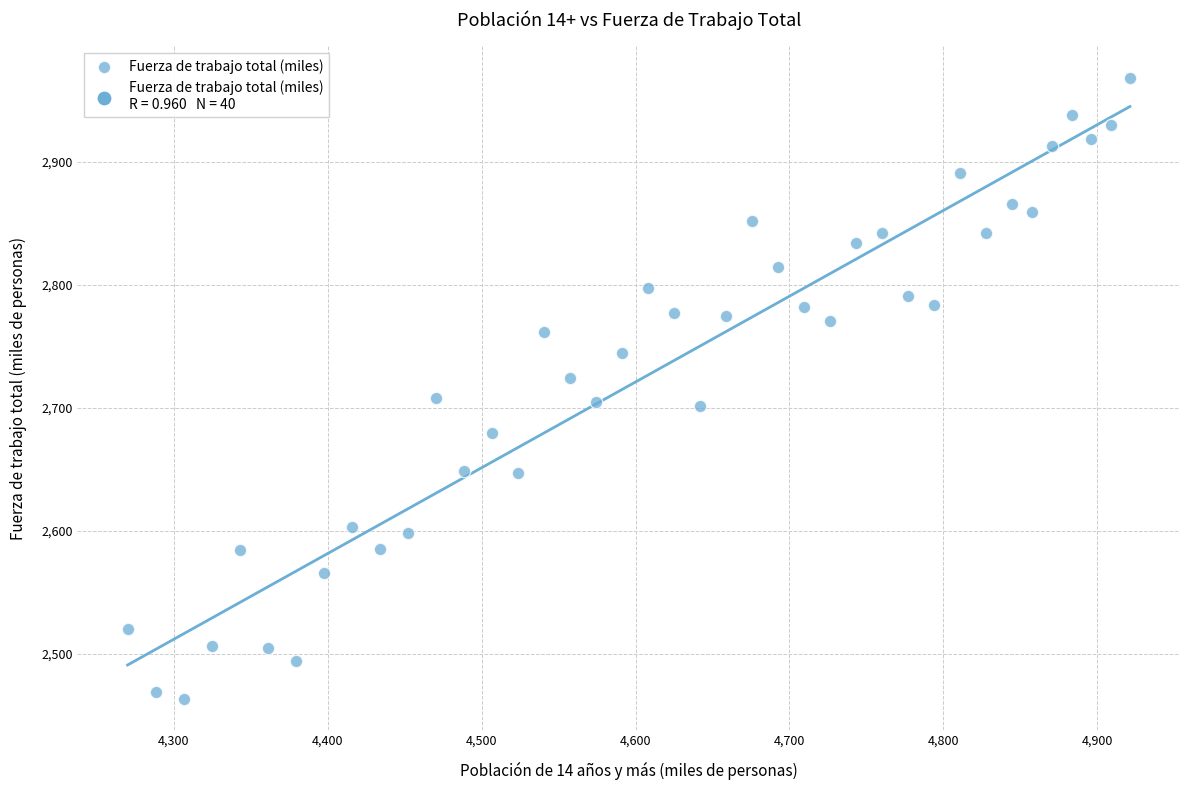

What is the range of Y values (max minus min)?

505.1